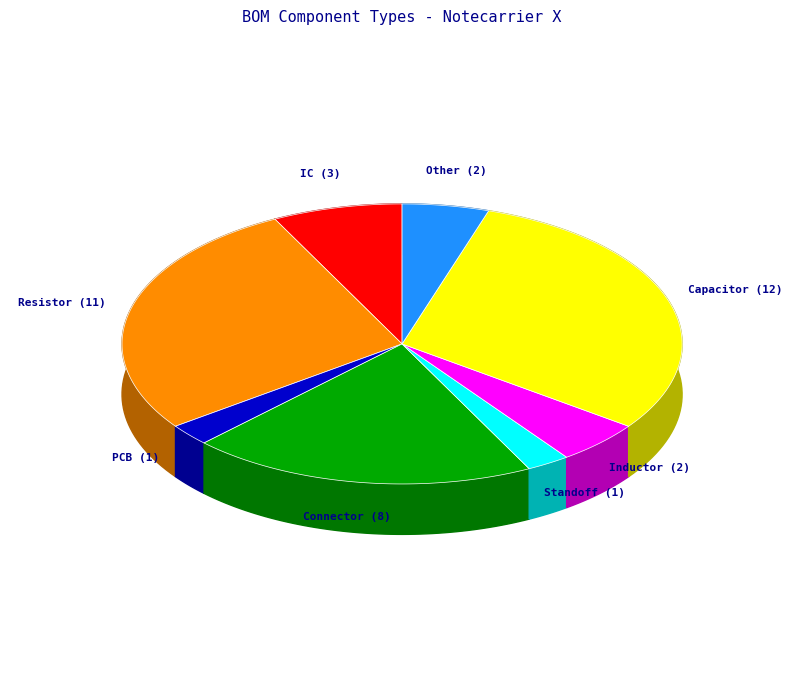

Count the number of slices in the pie.

8